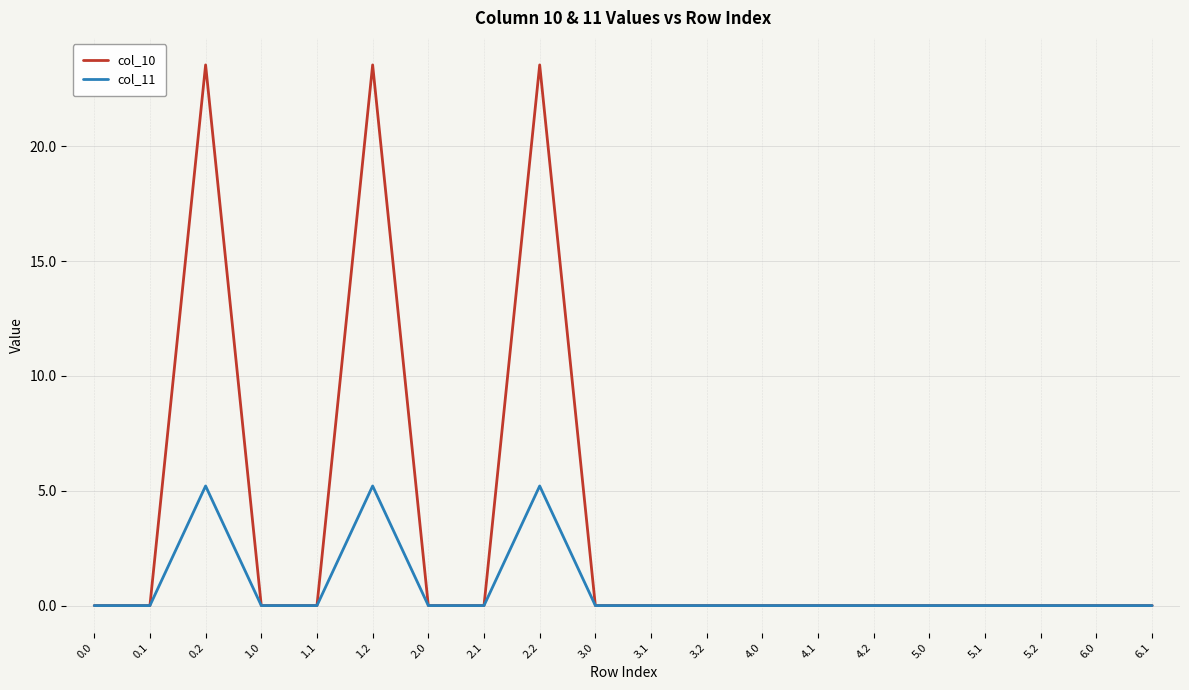

True or false: col_10 has a value of -10.3 at 4.2.

False